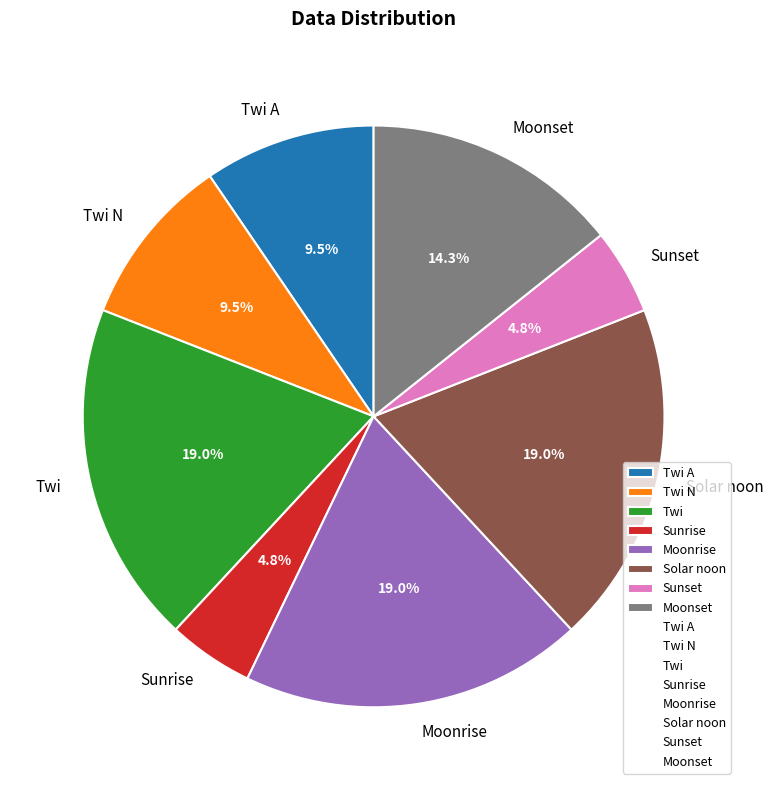

To the nearest percent, what is the average slice percentage?

12%